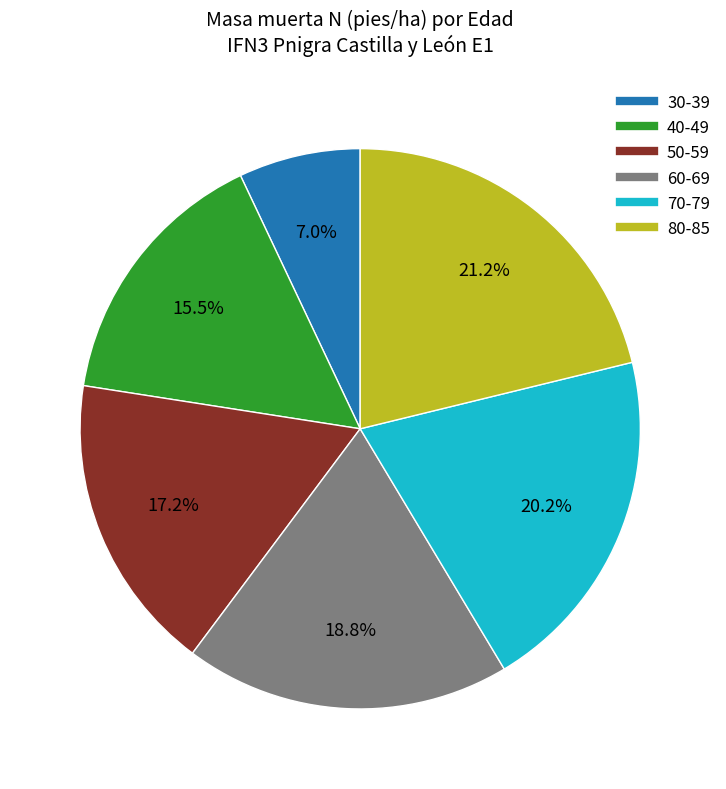

Does any single category account for the majority?

No